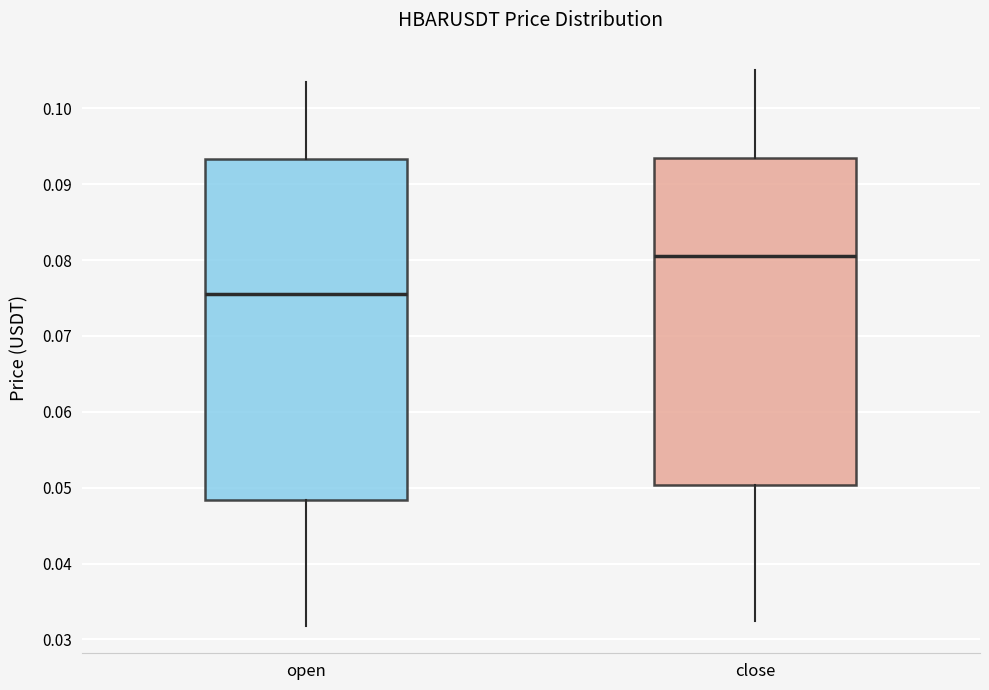

Reading left to right, read every box against the y-axis: the position of its median line, the range the box covers, and the ends of its whiskers. The values are not printed on the chart, so give them approximately, as read against the axis.

open: median 0.076, box 0.048 to 0.093, whiskers 0.032 to 0.103
close: median 0.080, box 0.050 to 0.093, whiskers 0.032 to 0.105